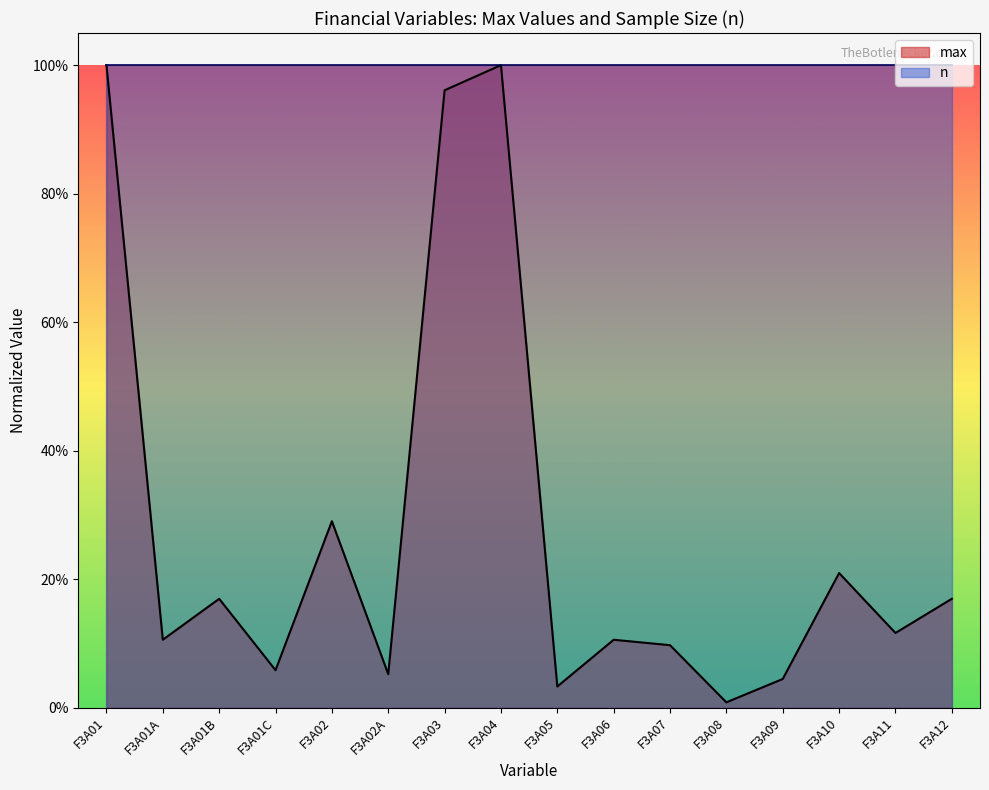

What is the difference between the values at F3A02 and F3A12?

0.1